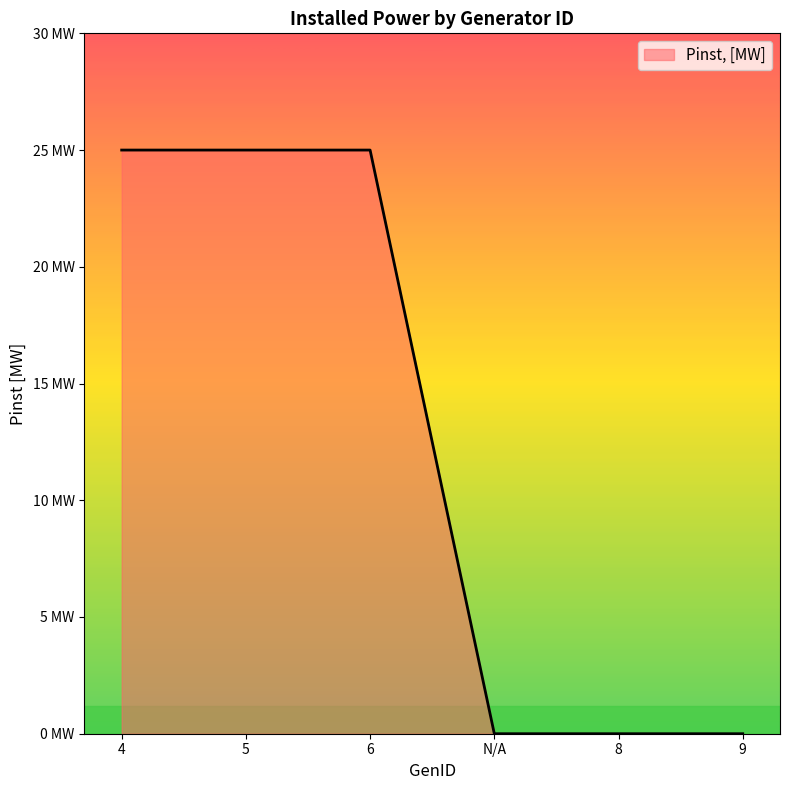

What is the difference between the second highest and second lowest values?

25